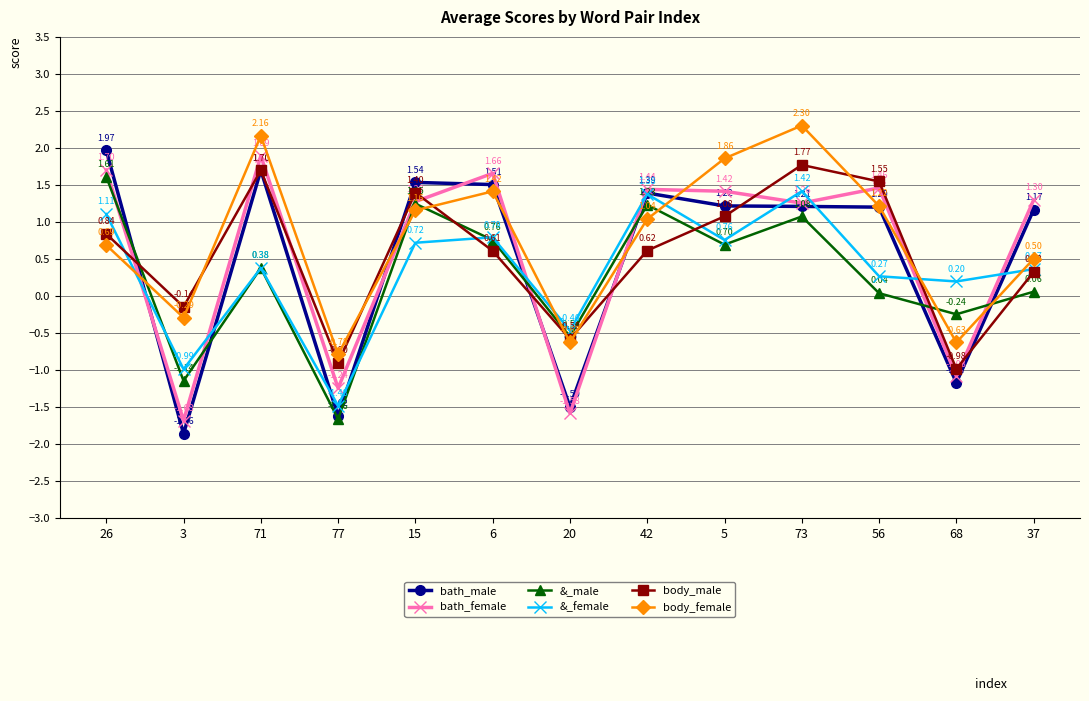

What is the label of the 11th point from the left?

56